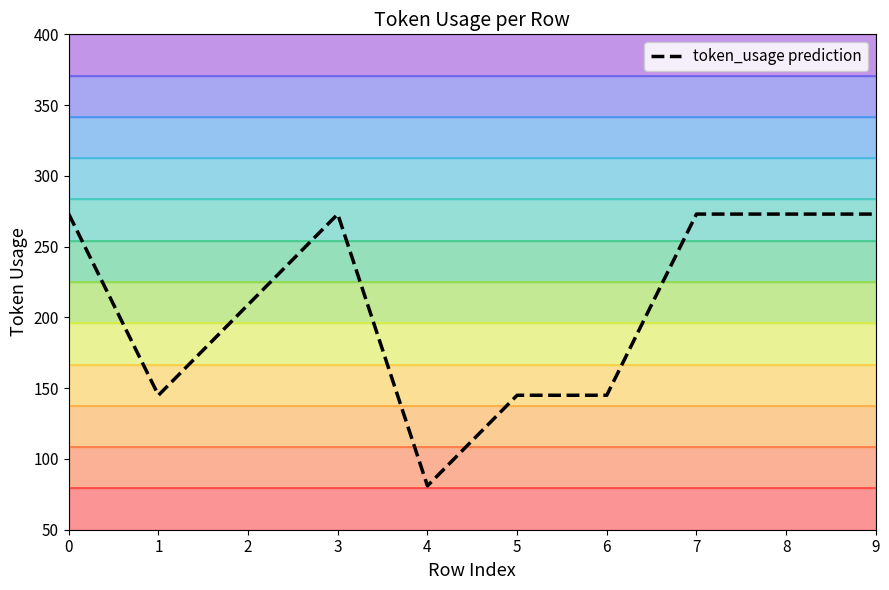

Is it true that the value at 6 is 145?

True